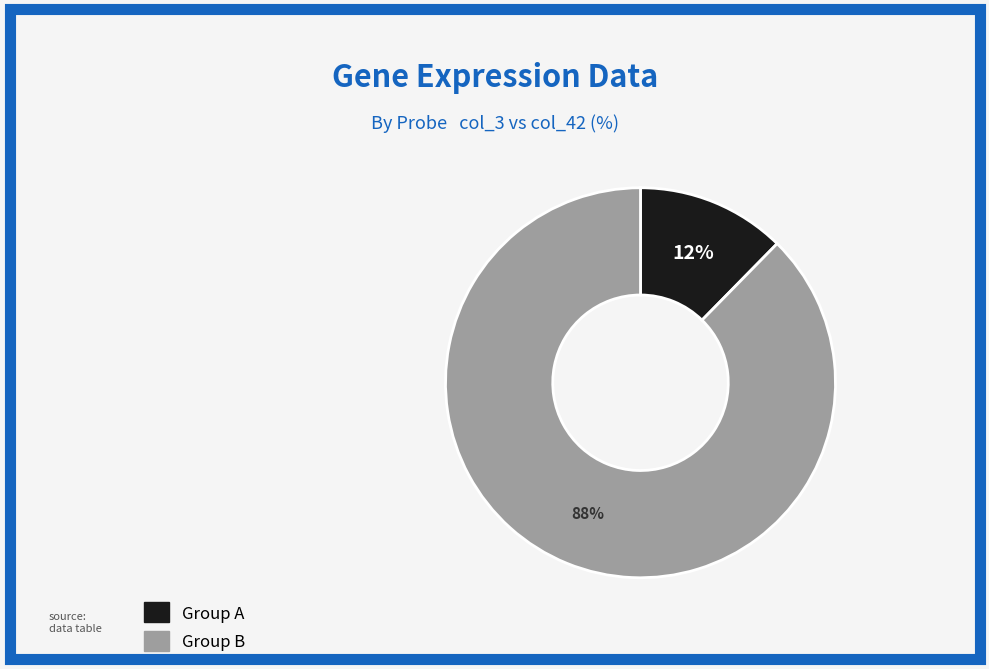

Is there any slice that represents more than half of the pie?

Yes